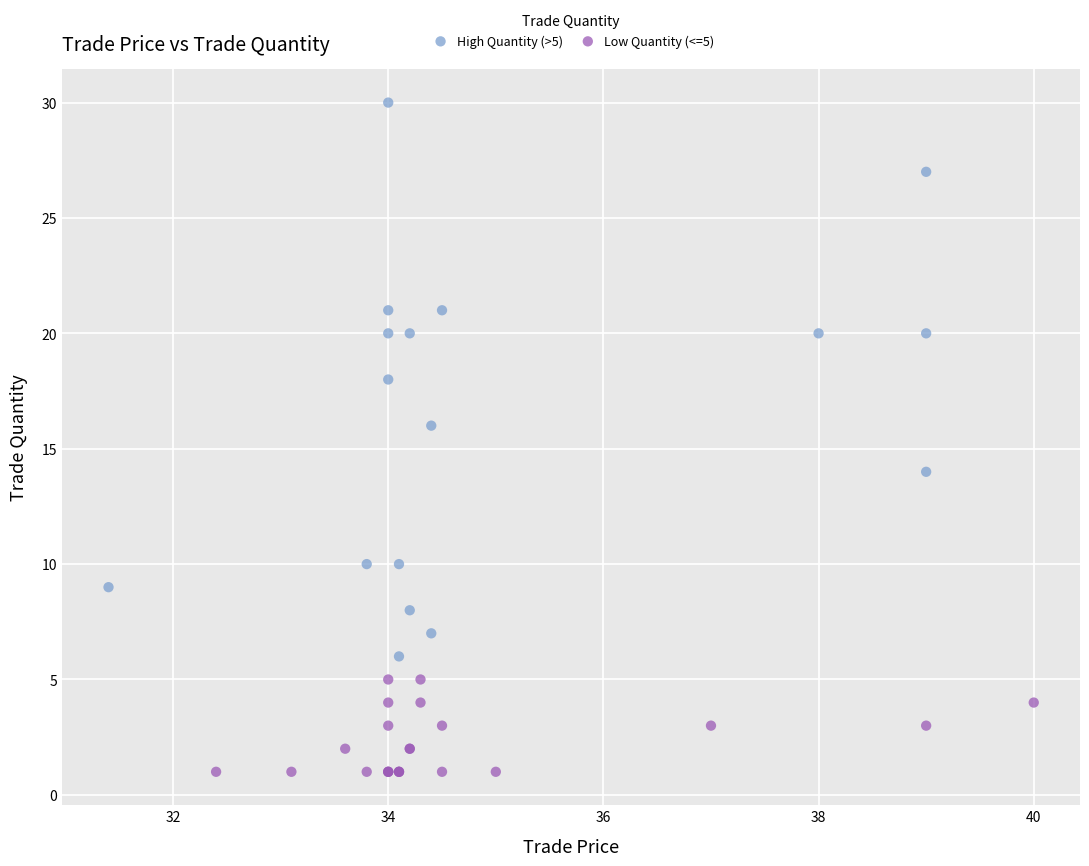

Which series reaches the minimum Y coordinate?

Low Quantity (<=5)